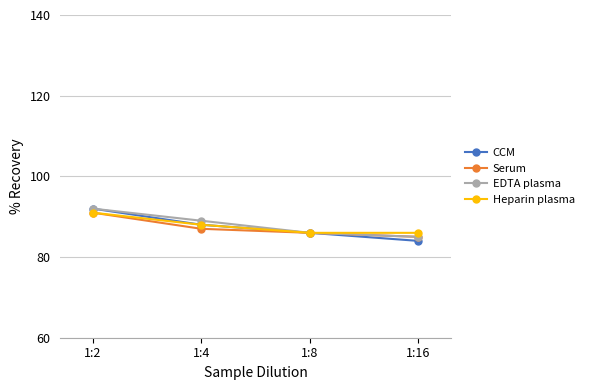

Does the chart display data point markers on the line(s)?

Yes